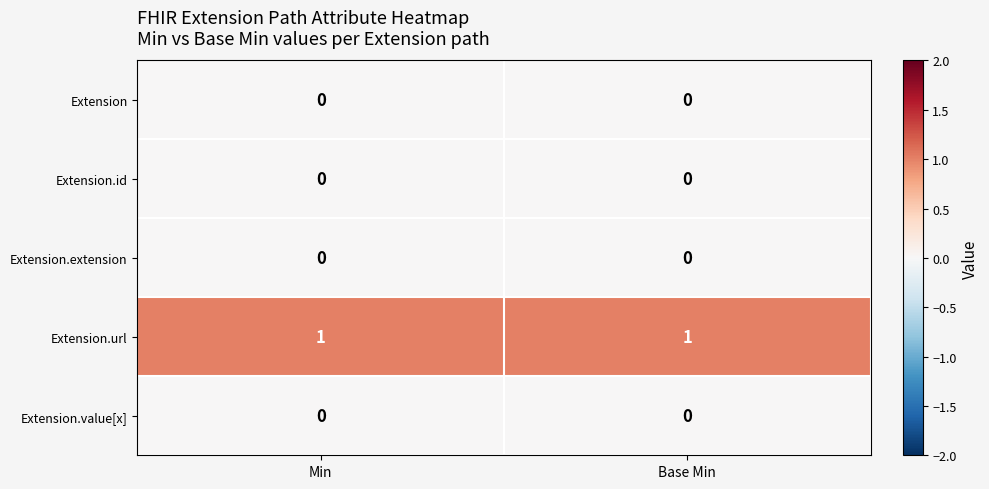

The value of Extension.url at Base Min is 2. True or false?

False